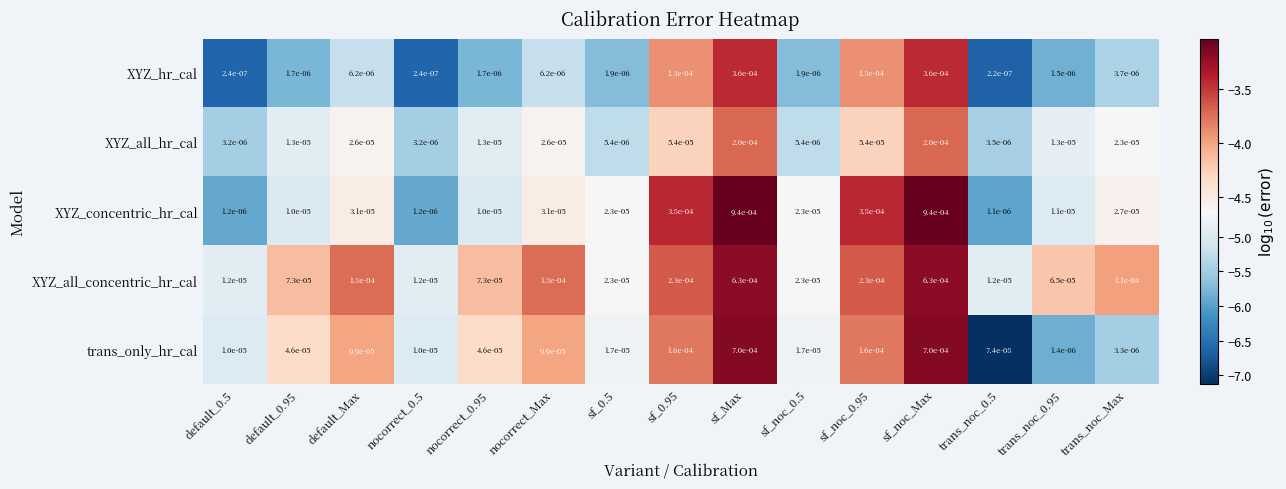

Which series has the widest spread of values?

XYZ_concentric_hr_cal